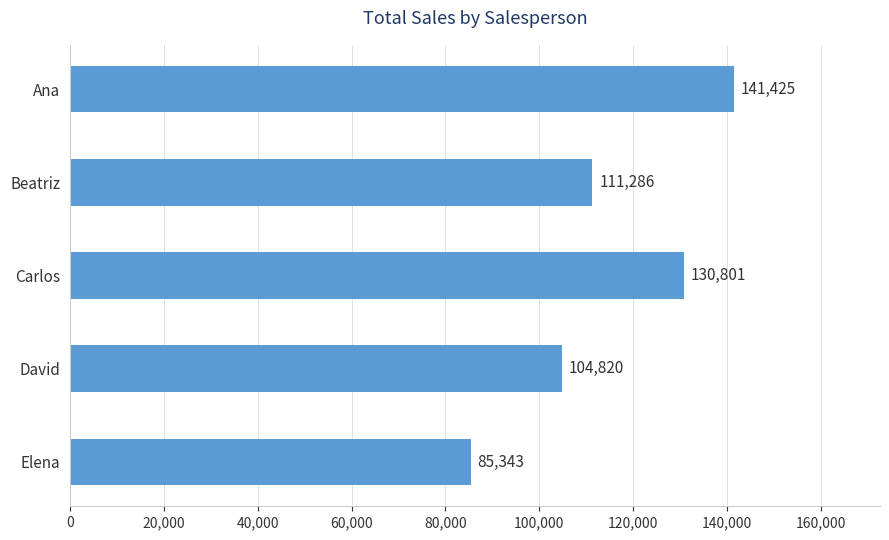

What is the smallest value displayed?

85343